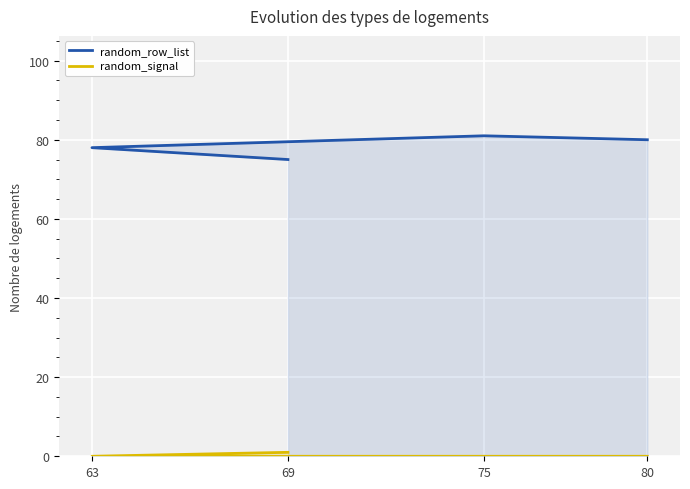

Which series has the largest range (max minus min)?

random_row_list